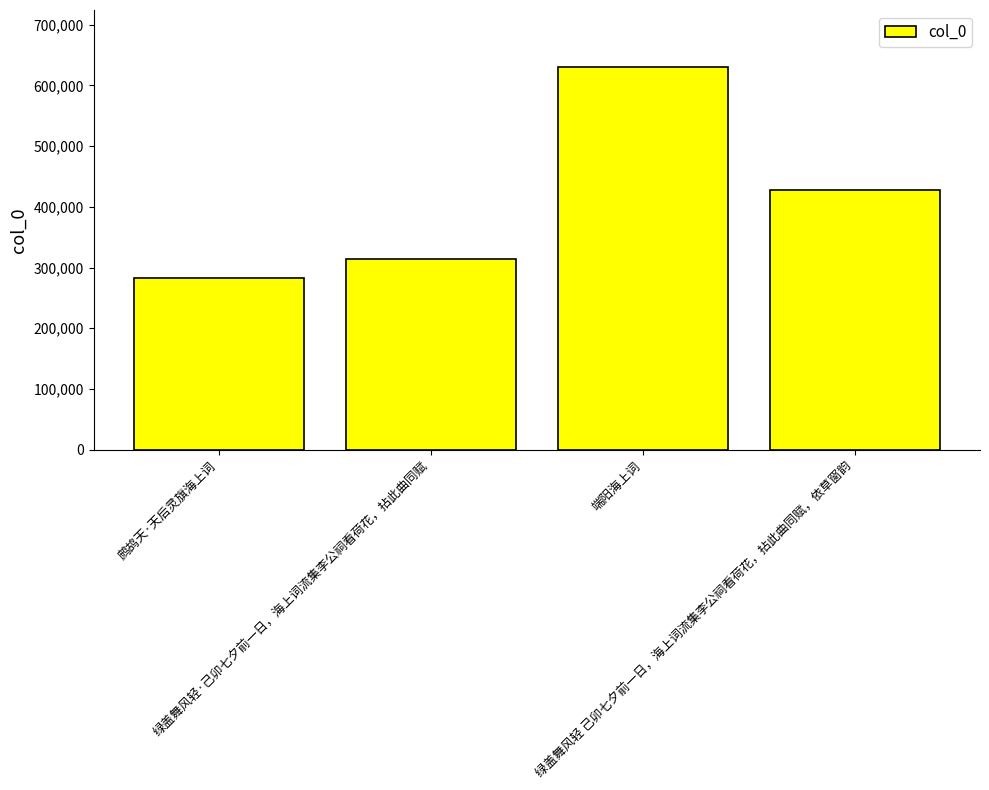

List the labels in order of value, smallest first.

鹧鸪天·天后灵旗海上词, 绿盖舞风轻·己卯七夕前一日，海上词流集李公祠看荷花，拈此曲同赋, 绿盖舞风轻 己卯七夕前一日，海上词流集李公祠看荷花，拈此曲同赋，依草窗韵, 端阳海上词